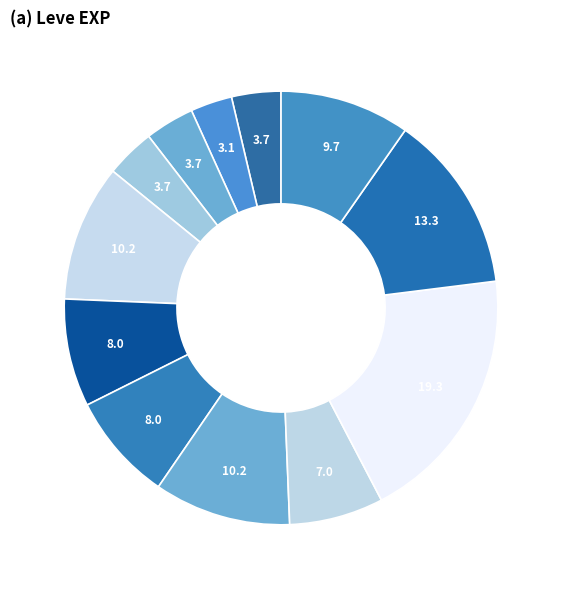

Count the number of slices in the pie.

12